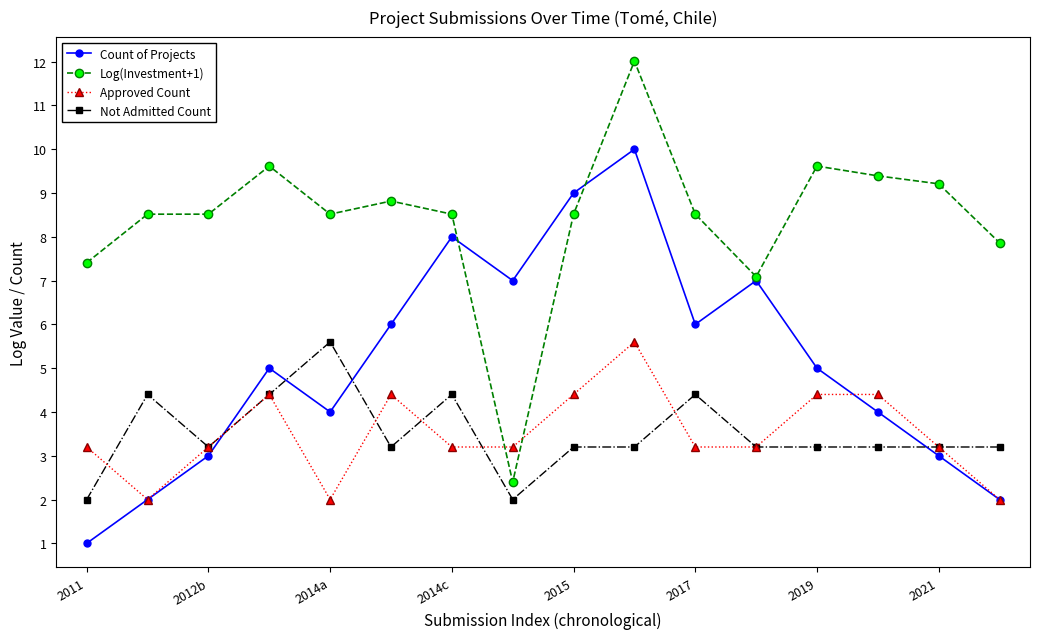

What is the value of the Count of Projects point at the 2nd from the left?

2.0